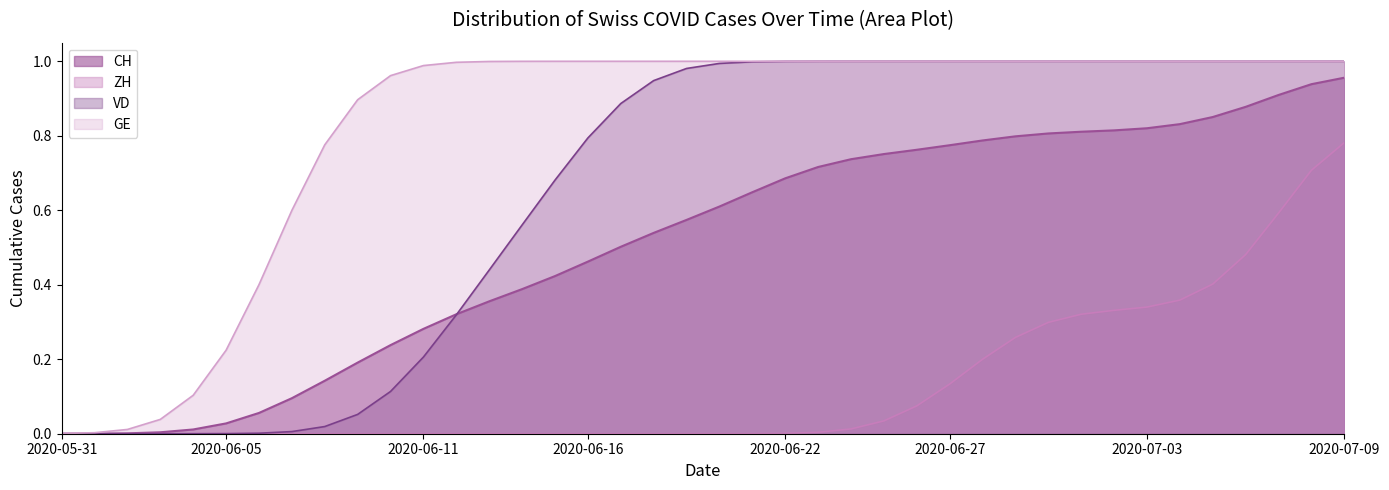

Between 2020-06-29 and 2020-06-18, which is larger?

2020-06-29